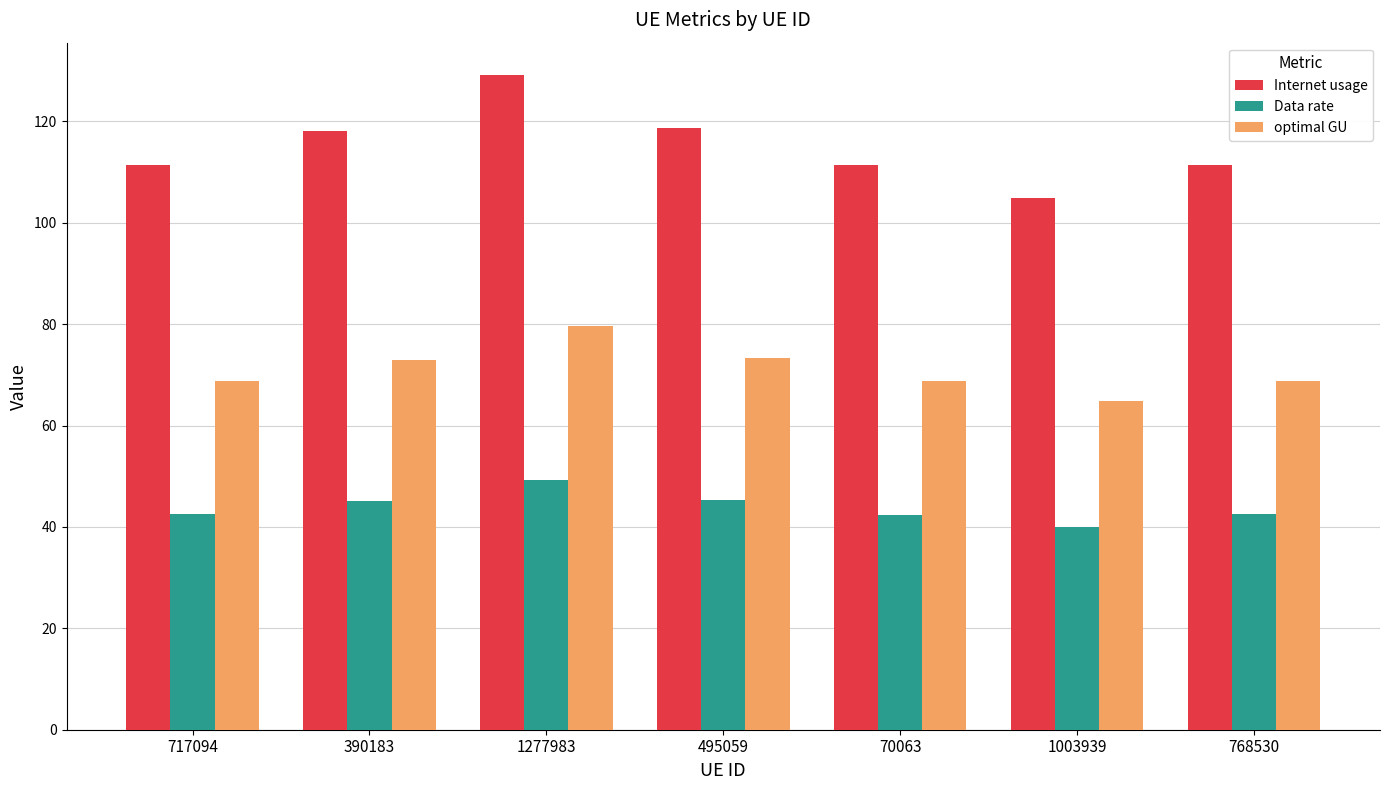

What is the difference between the maximum and minimum values in the Internet usage series?

24.2